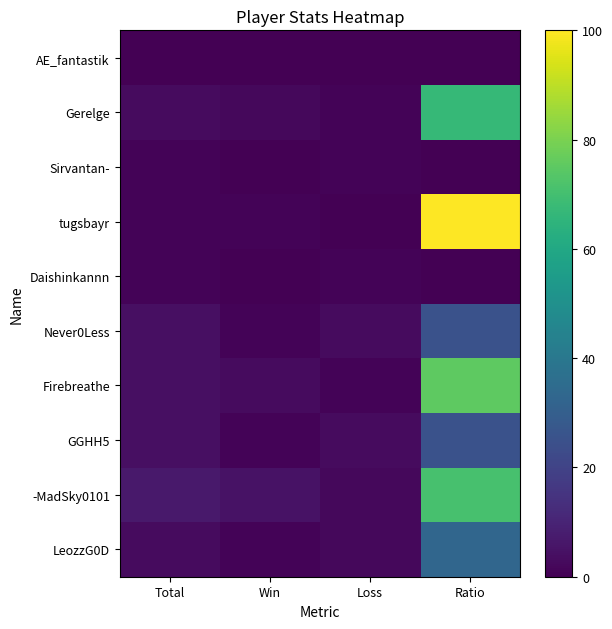

At how many categories does at least one series exceed 87?

1